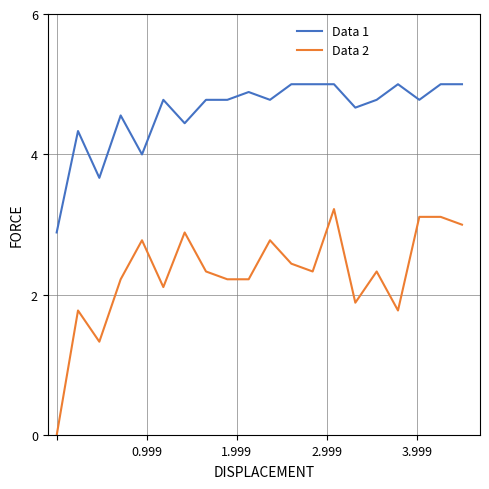

List the series in order of their overall mean, lowest first.

Data 2, Data 1